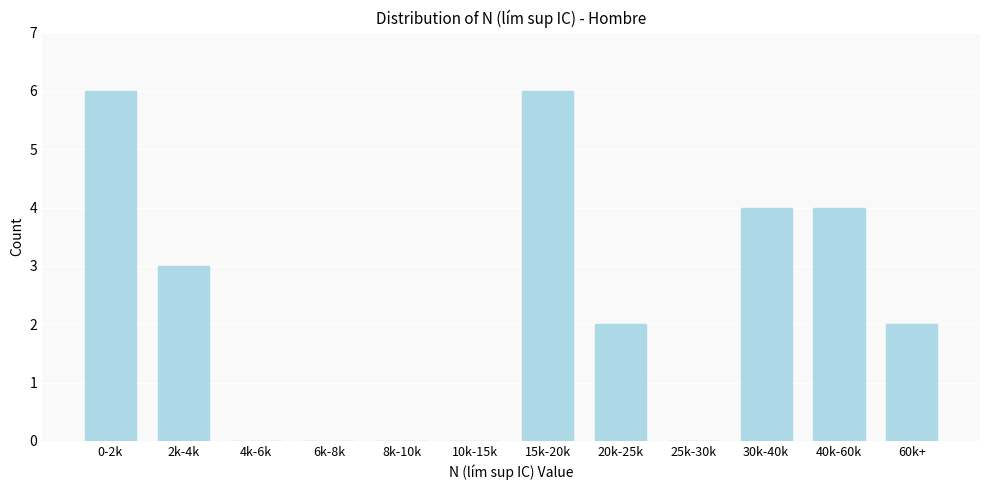

Reading left to right, transcribe all the data shown in this chart.

0-2k=6	2k-4k=3	4k-6k=0	6k-8k=0	8k-10k=0	10k-15k=0	15k-20k=6	20k-25k=2	25k-30k=0	30k-40k=4	40k-60k=4	60k+=2